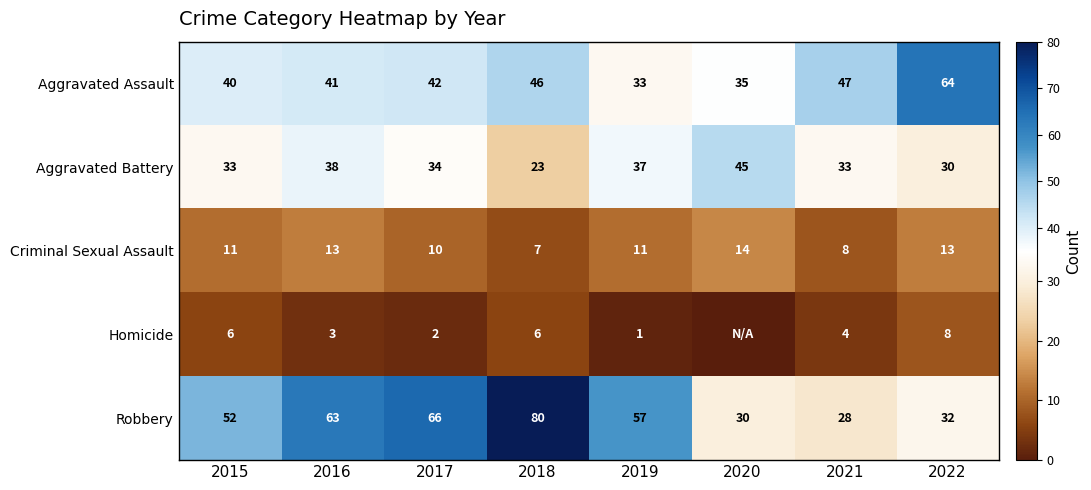

What is the sum of all Aggravated Battery values?

273